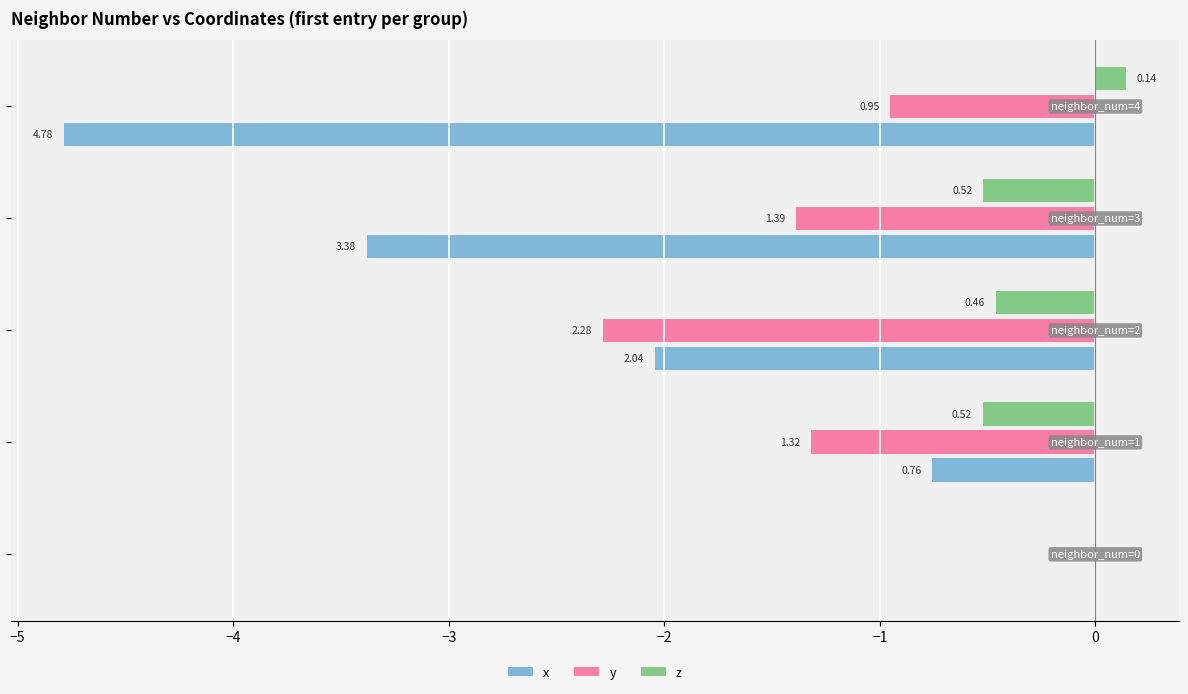

What are all the series names shown in the legend?

x, y, z